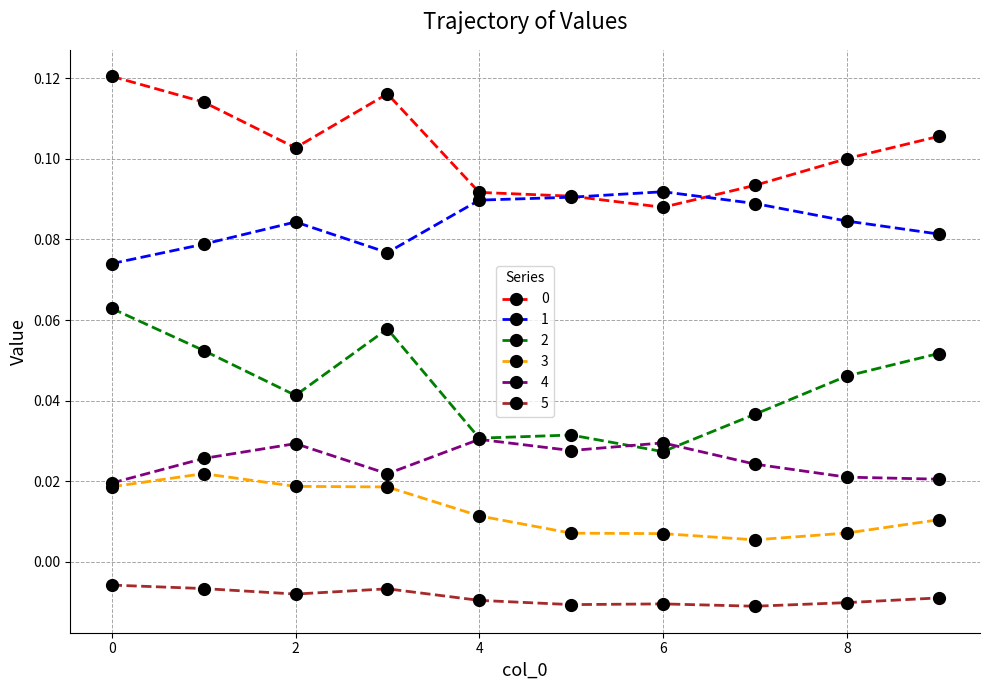

True or false: 1 and 5 intersect in this chart.

False